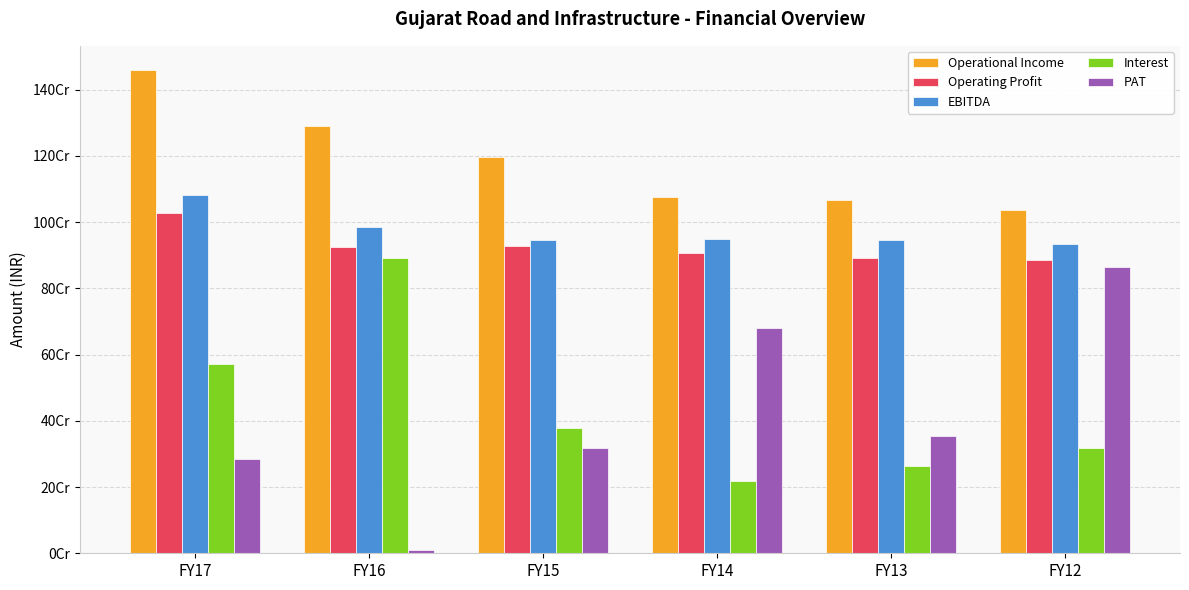

Between FY16 and FY15, which series saw the biggest shift?

Interest